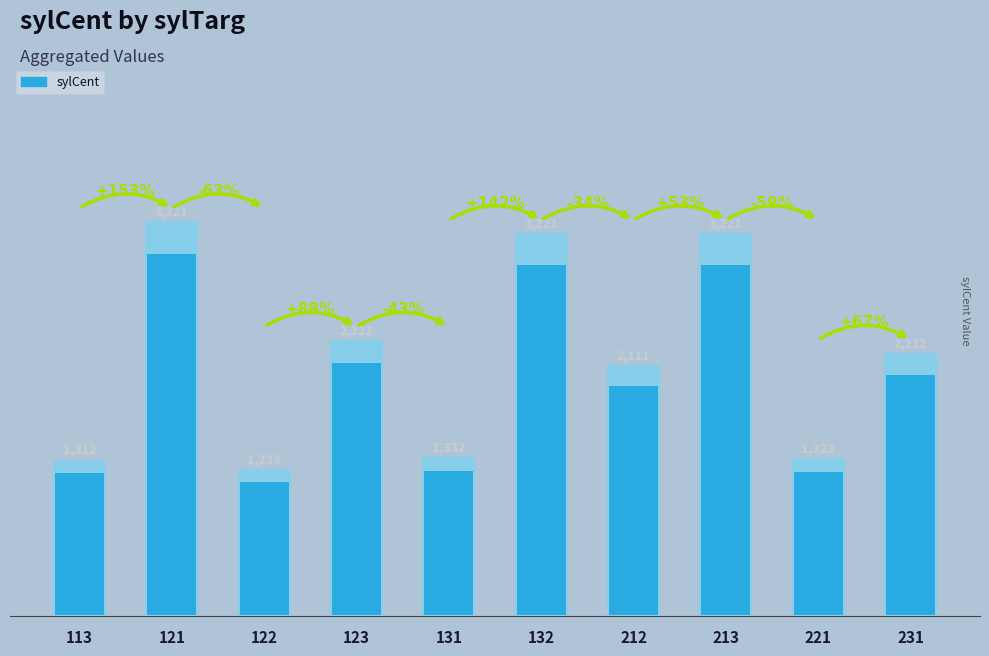

Which label corresponds to the smallest value in the chart?

122